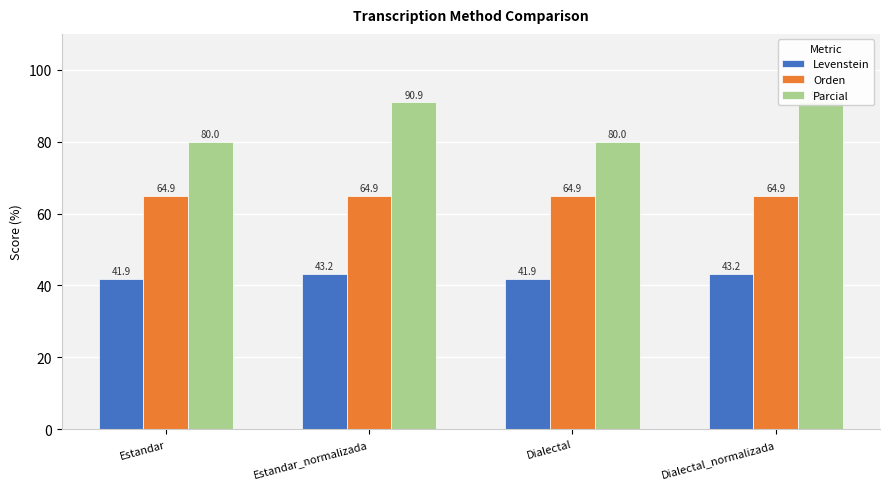

Reading right to left, what are all the values shown in this chart?

Levenstein: 43.2	41.9	43.2	41.9
Orden: 64.9	64.9	64.9	64.9
Parcial: 90.9	80.0	90.9	80.0